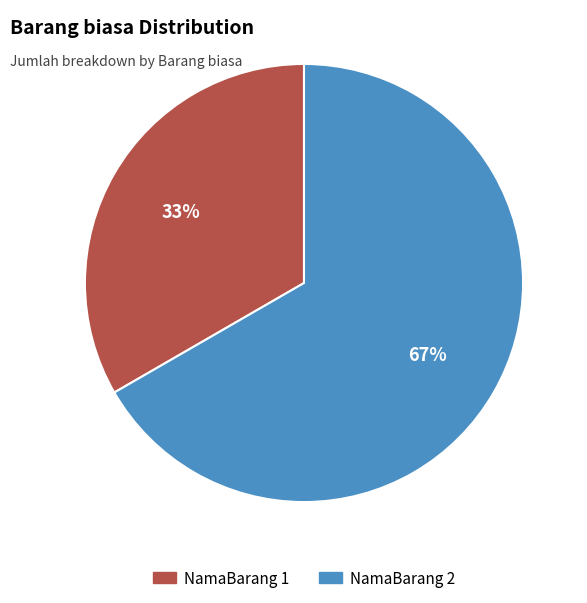

Does any single category account for the majority?

Yes